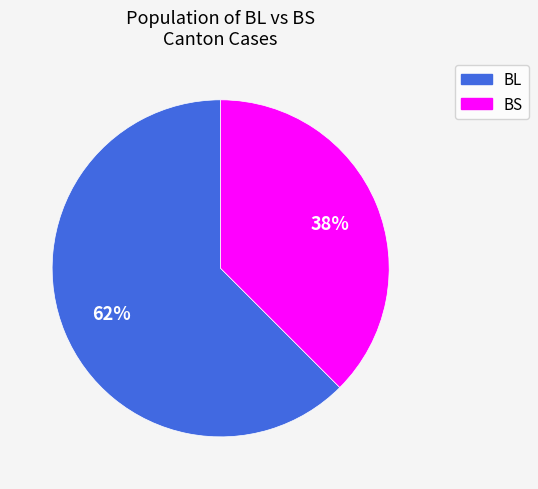

Does any single category account for the majority?

Yes